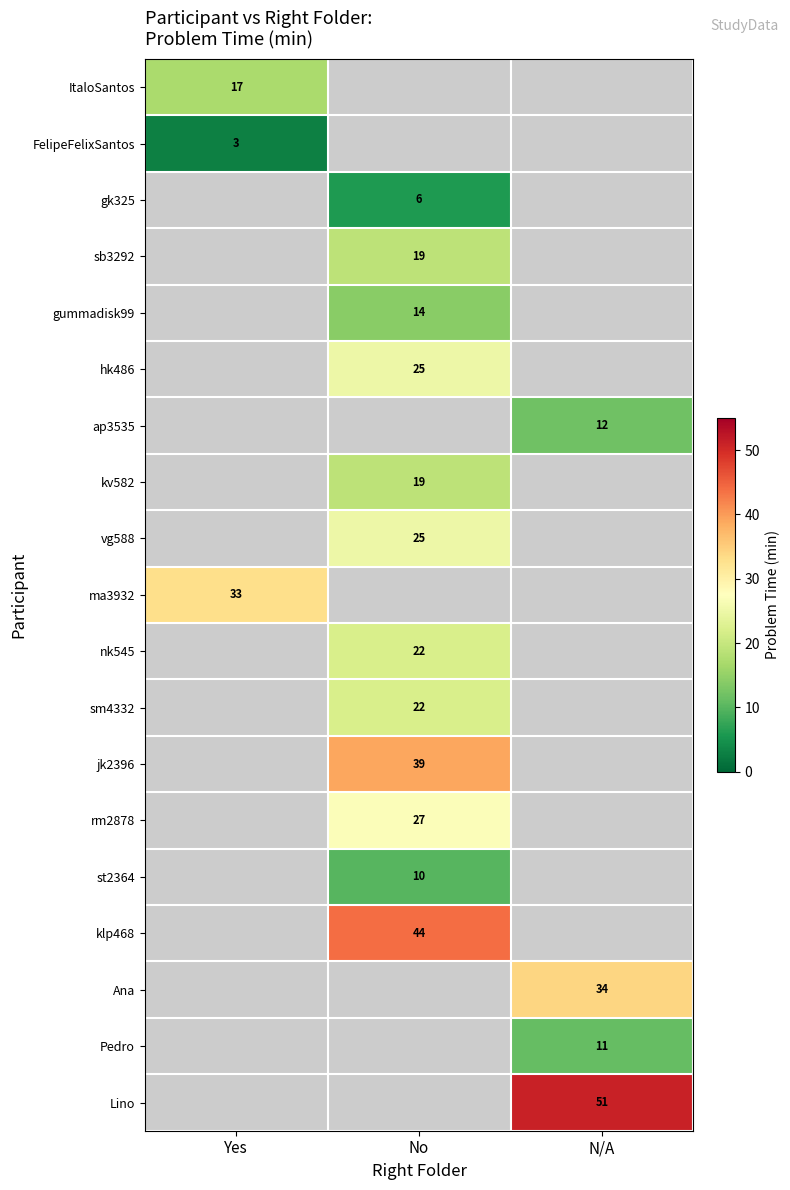

The Pedro series shows 11 at N/A. True or false?

True